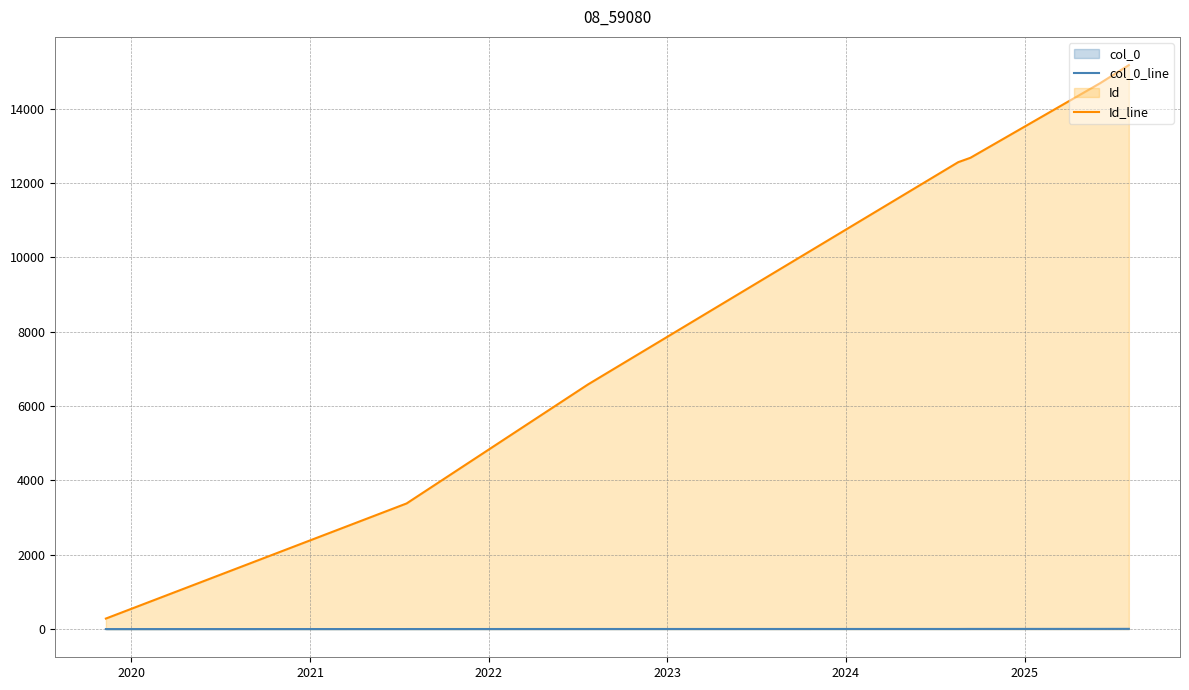

Rank the series by their maximum value, from highest to lowest.

Id_line, col_0_line